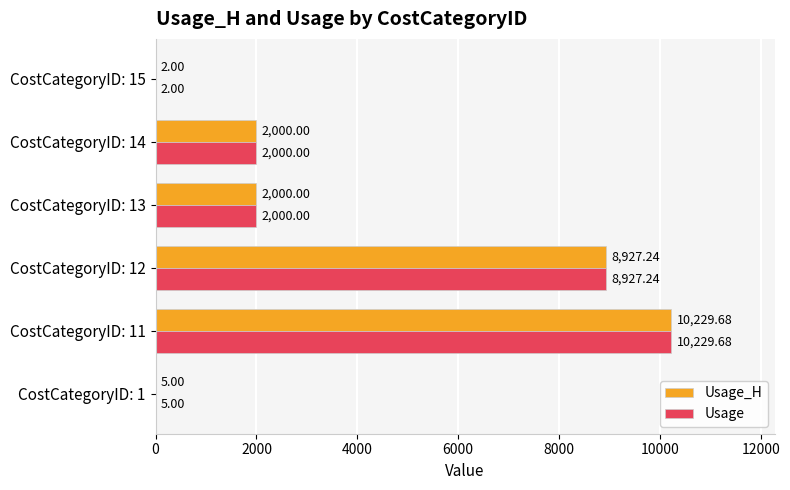

How many series are shown in this chart?

2